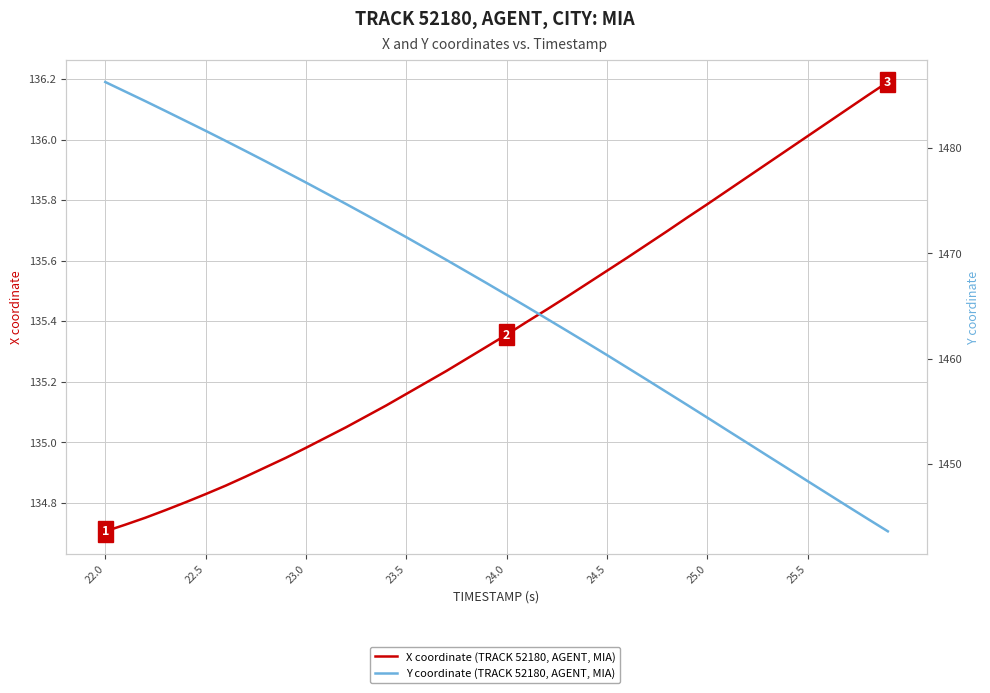

Is it true that X coordinate (TRACK 52180, AGENT, MIA) equals 89.2 at 36?

False